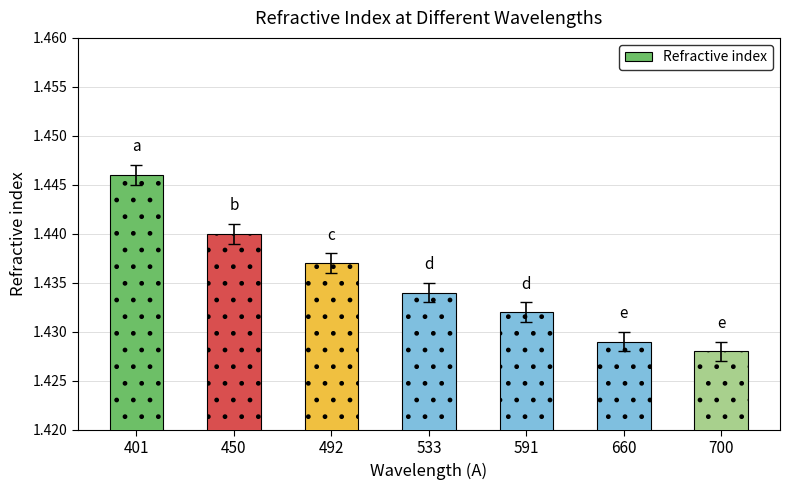

Where is the data nearest to the value 1?

700